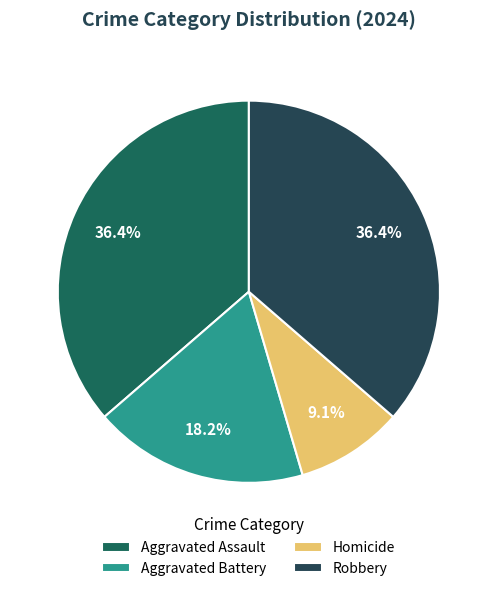

The Aggravated Assault slice represents 36% of the pie. True or false?

True